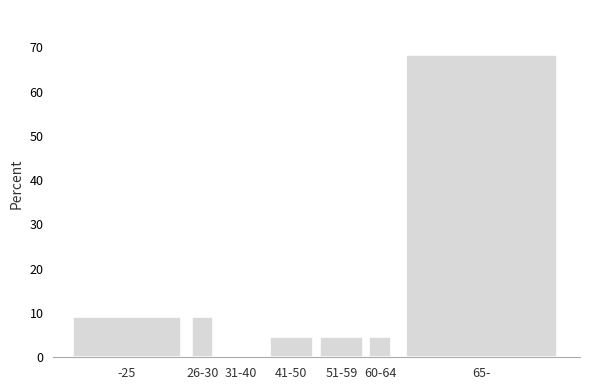

Reading left to right, transcribe all the data shown in this chart.

-25=9.1	26-30=9.1	31-40=0.0	41-50=4.5	51-59=4.5	60-64=4.5	65-=68.2